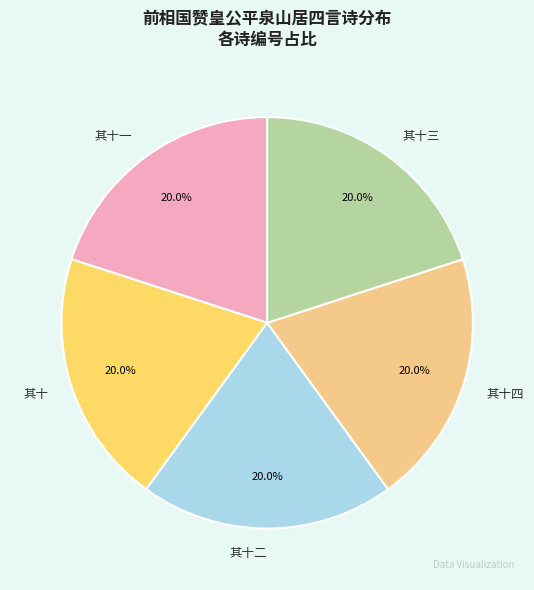

Approximately how many times larger is the value at 其十二 compared to 其十一?

1.0